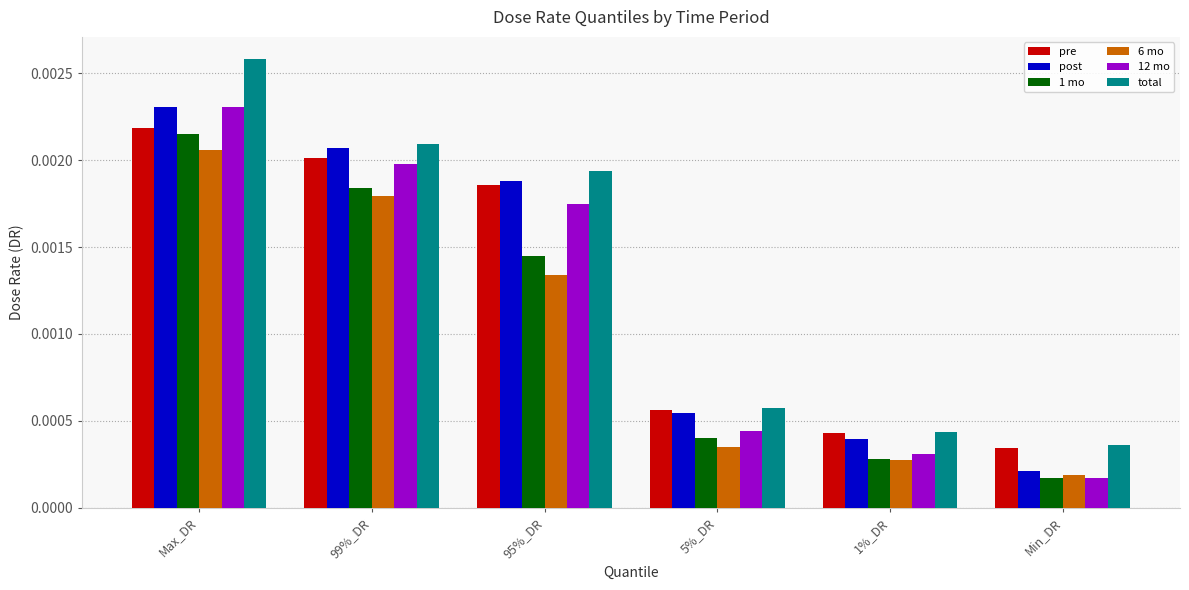

What are all the series names shown in the legend?

pre, post, 1 mo, 6 mo, 12 mo, total